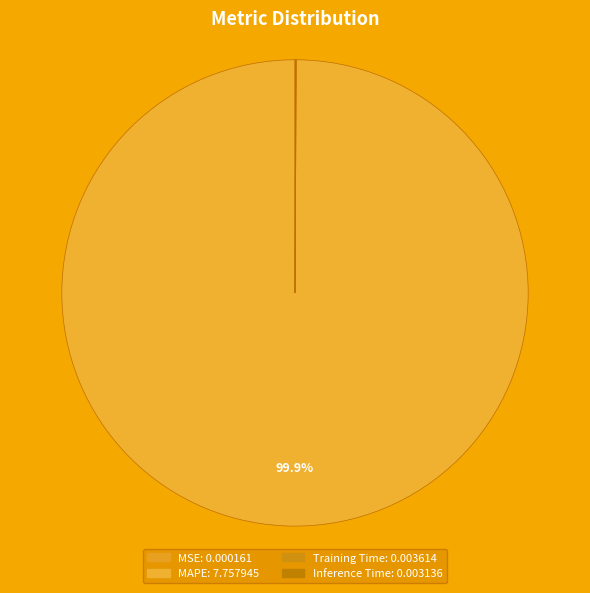

To the nearest percent, what is the difference between the Training Time and MAPE slice percentages?

100%